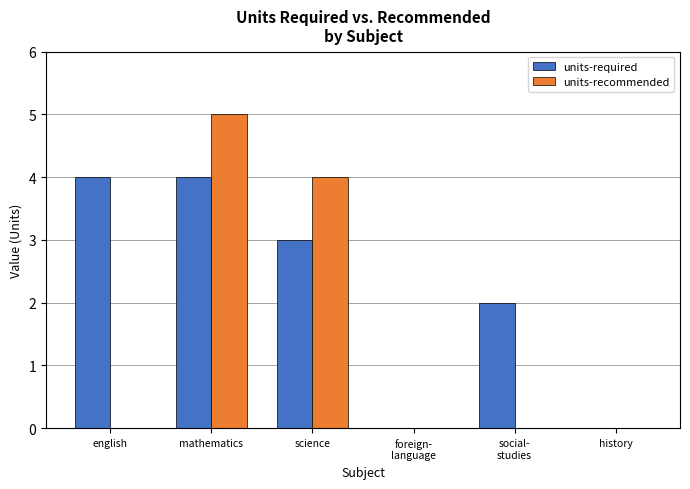

How many groups of bars are there?

6